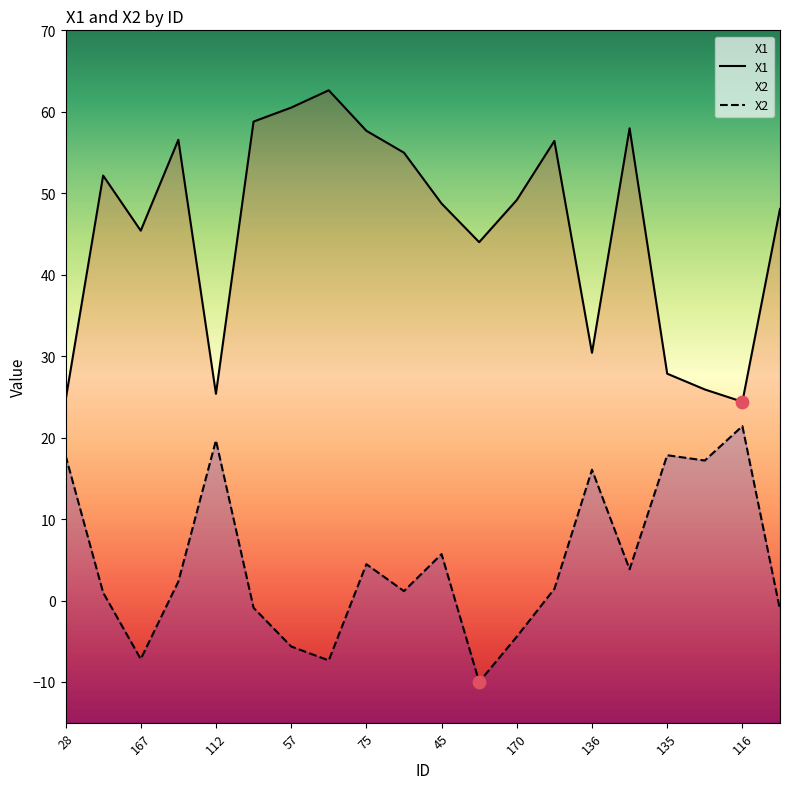

At which category is the sum across all series the highest?

75